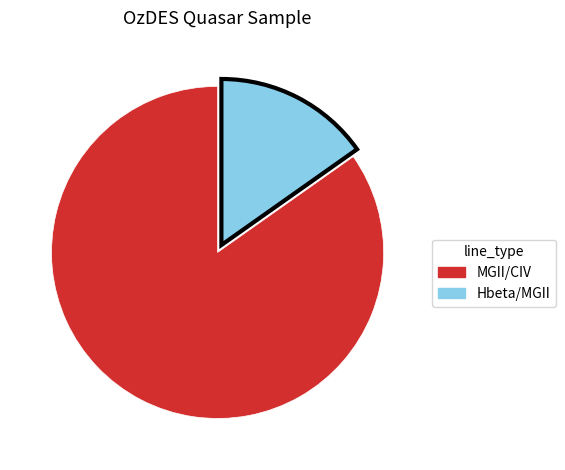

The MGII/CIV slice represents 85% of the pie. True or false?

True